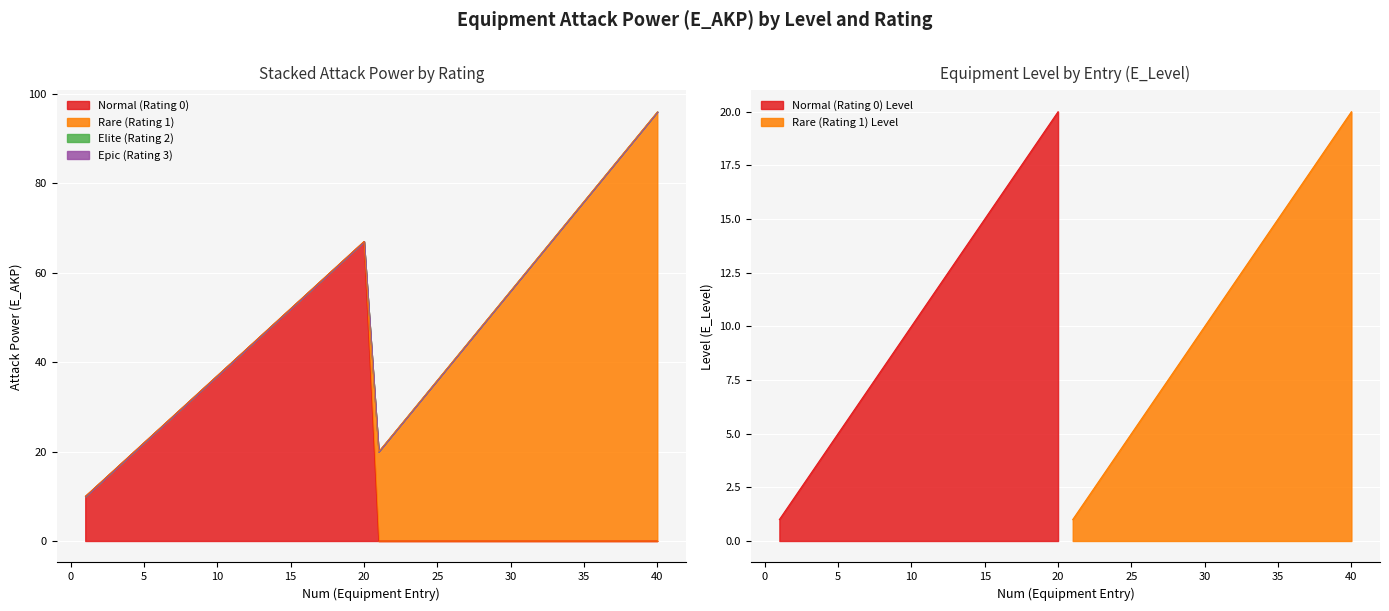

The value of Level at 4 is 4. True or false?

True